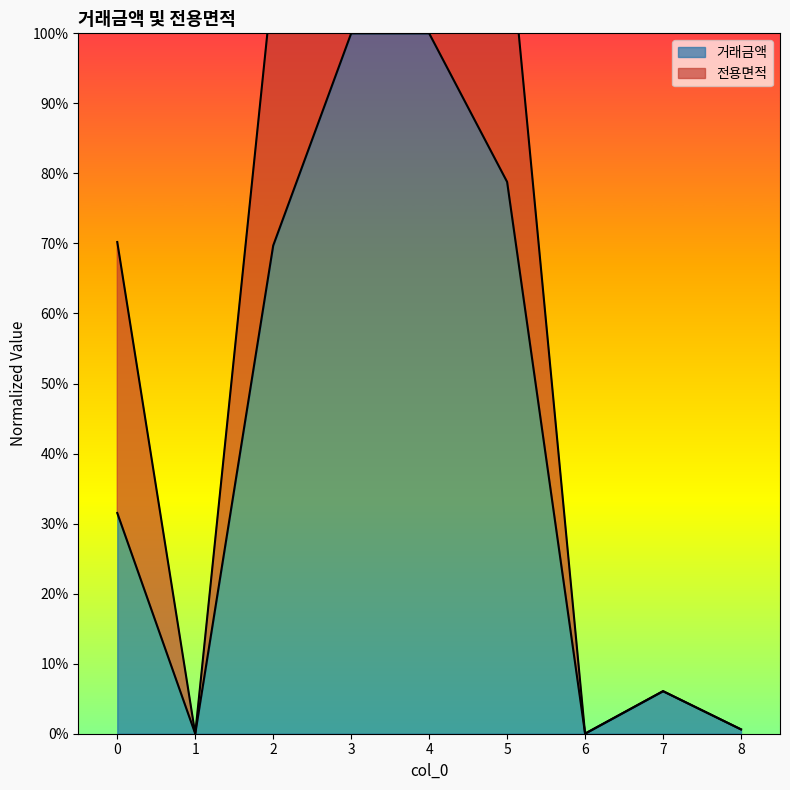

Which series changed the most between 1 and 8?

전용면적